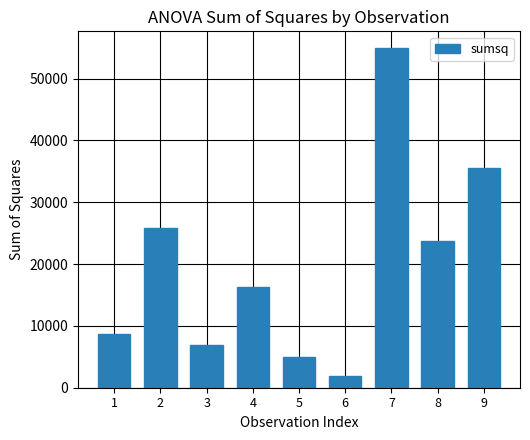

The value at 2 is 25905.1. True or false?

True